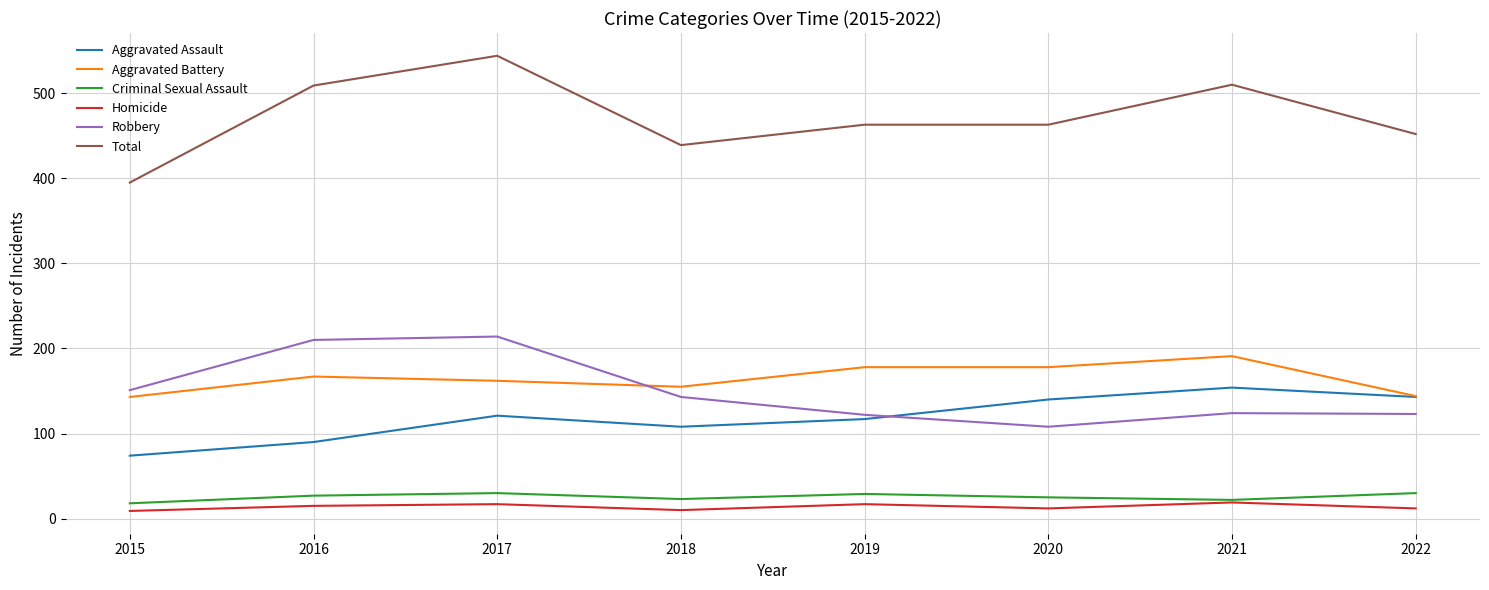

True or false: Criminal Sexual Assault and Robbery cross at least once.

False